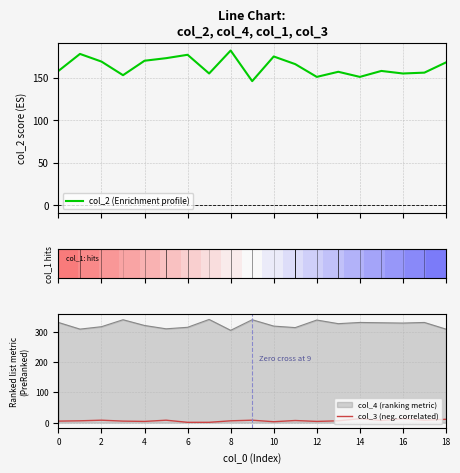

True or false: col_3 (neg. correlated) and col_4 (ranking metric) cross at least once.

False